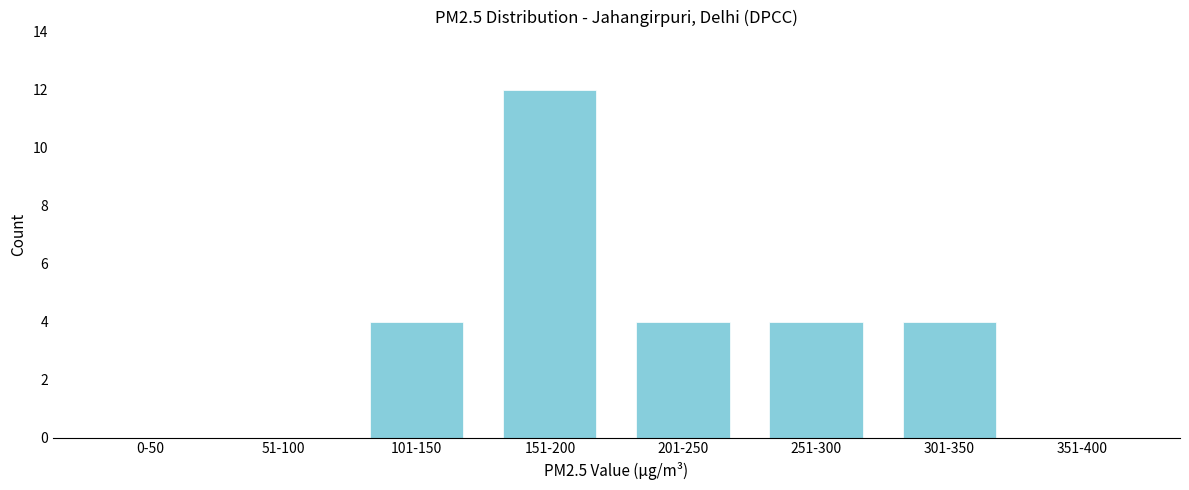

Reading left to right, transcribe all the data shown in this chart.

0-50=0	51-100=0	101-150=4	151-200=12	201-250=4	251-300=4	301-350=4	351-400=0